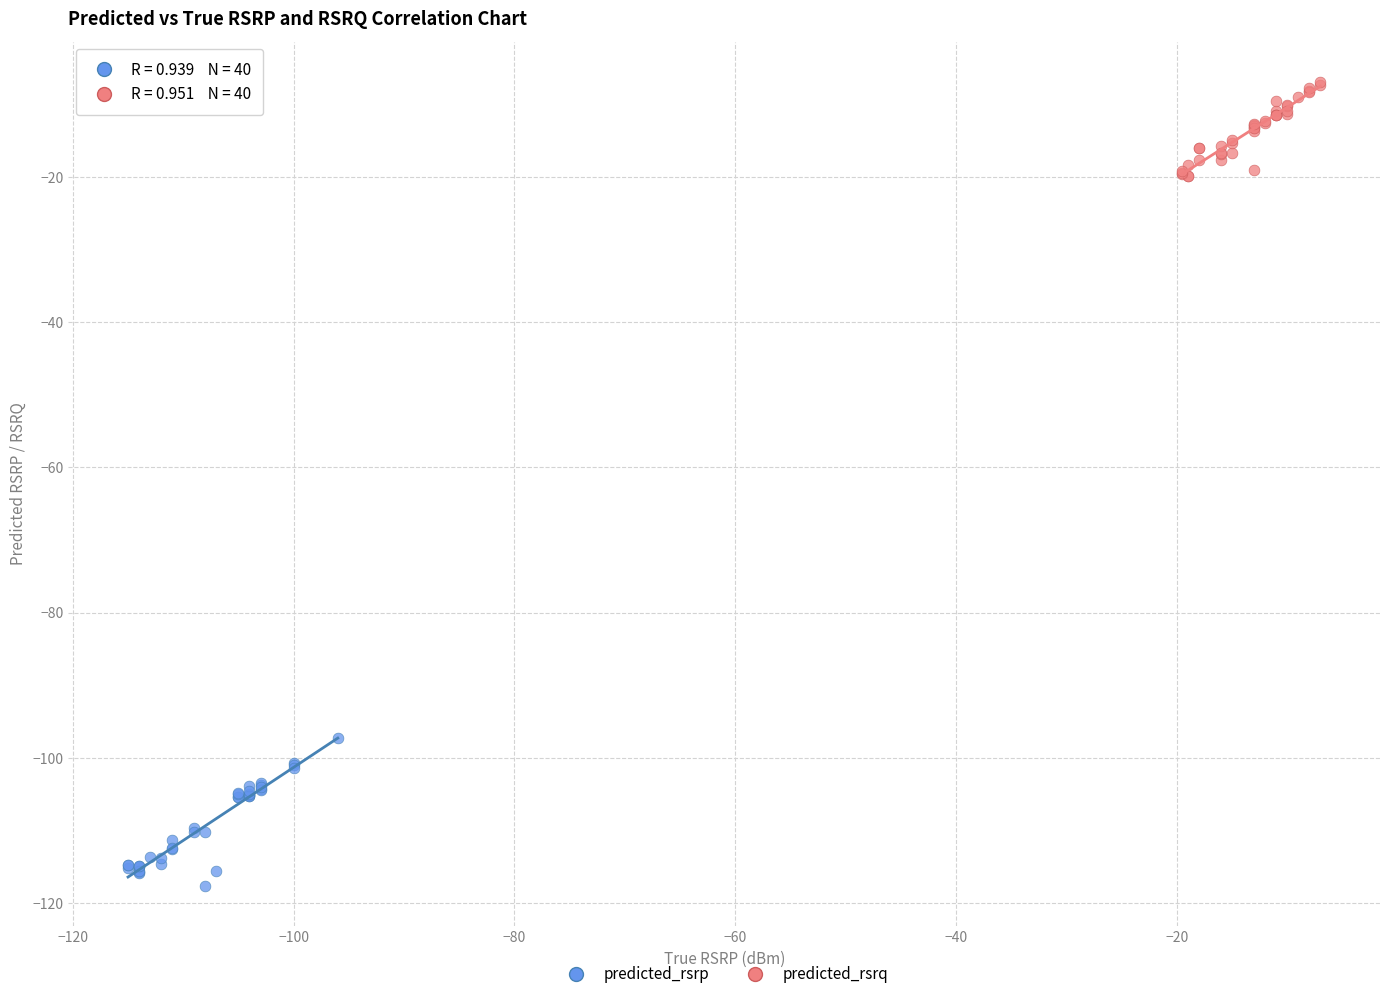

Which series has the widest spread of Y values?

predicted_rsrp